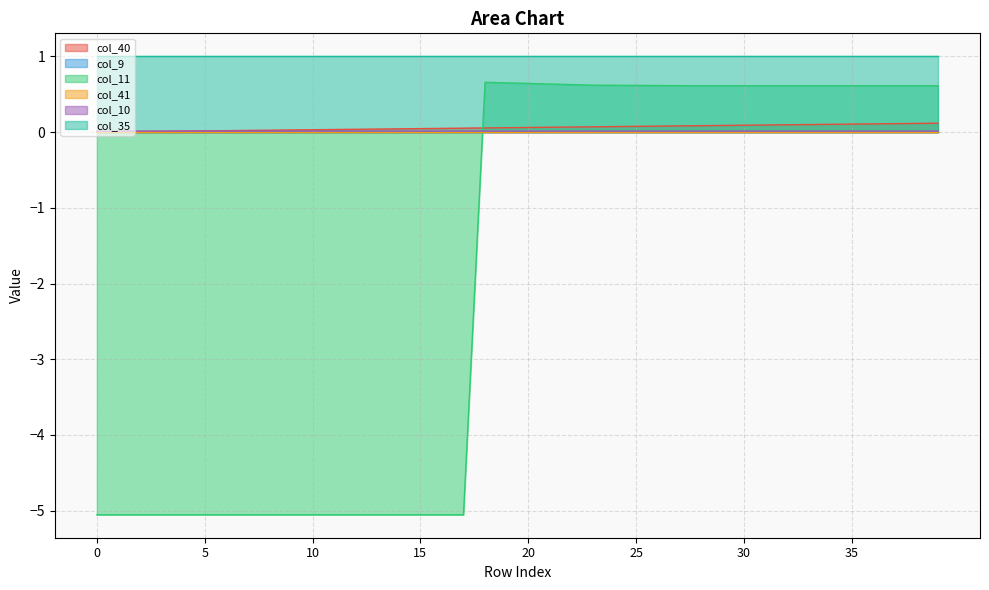

Does the chart have visible grid lines?

Yes